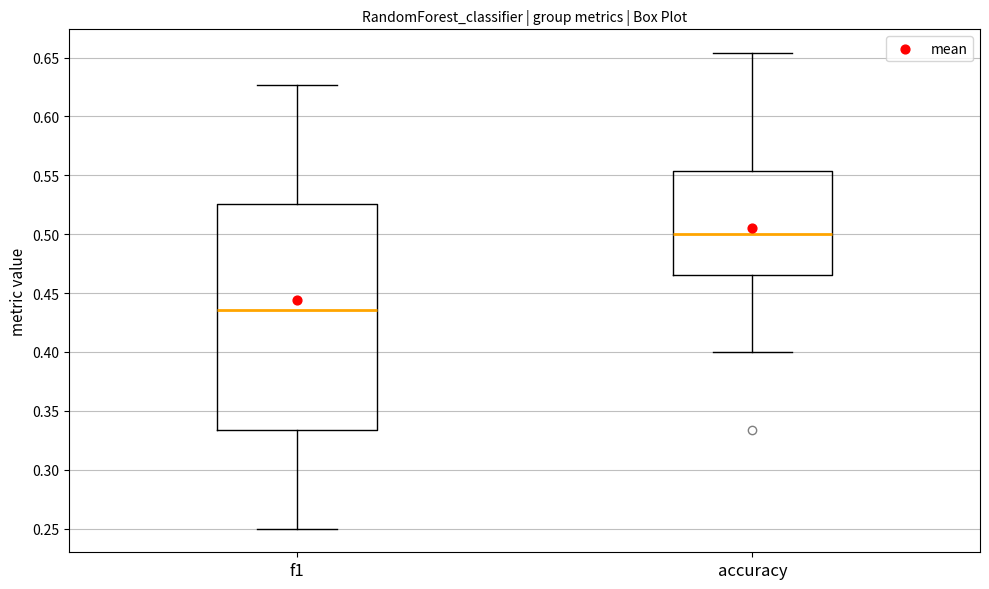

Reading left to right, transcribe this box plot: for each box, give where its median line is, the range the box spans, and where its two whiskers end, as read against the y-axis. The values are not printed on the chart, so give them approximately, as read against the axis.

f1: median 0.435, box 0.335 to 0.525, whiskers 0.250 to 0.625
accuracy: median 0.500, box 0.465 to 0.555, whiskers 0.400 to 0.655